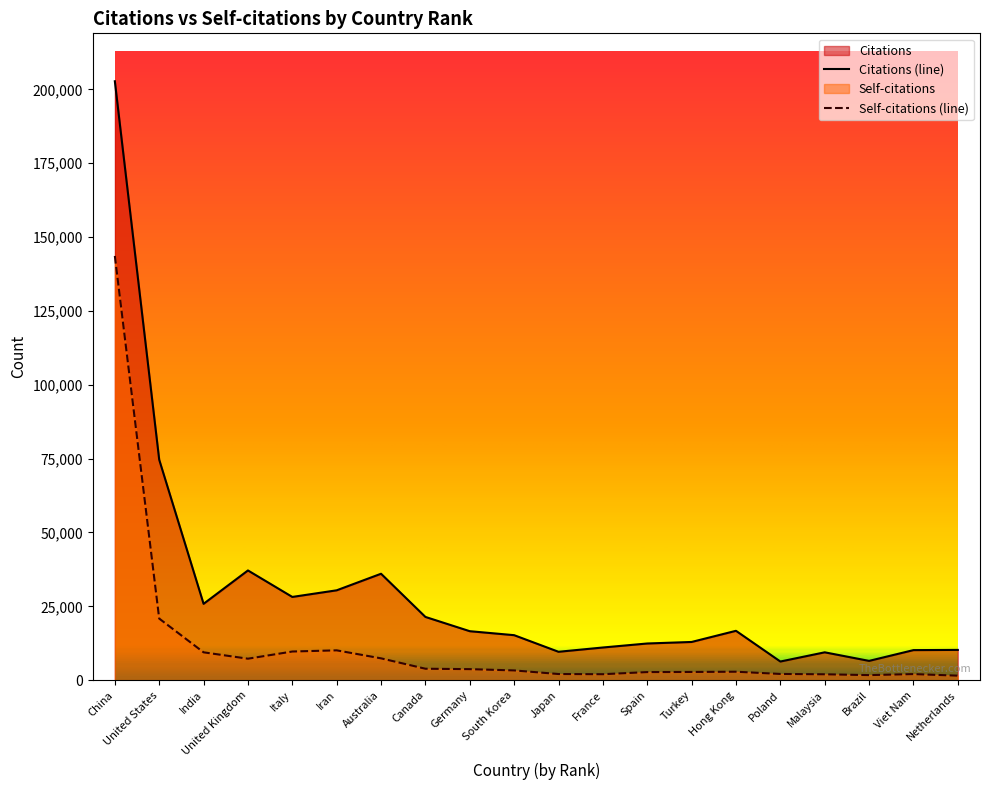

What is the value of the Self-citations point at the 3rd from the left?

9424